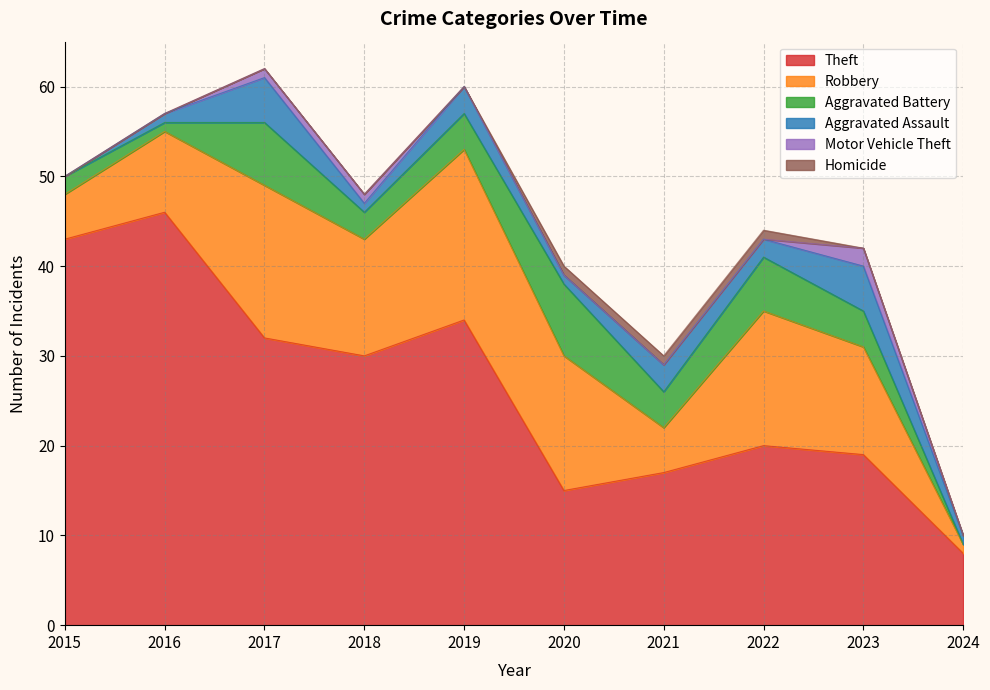

True or false: Aggravated Assault has a value of 1 at 2024.

False